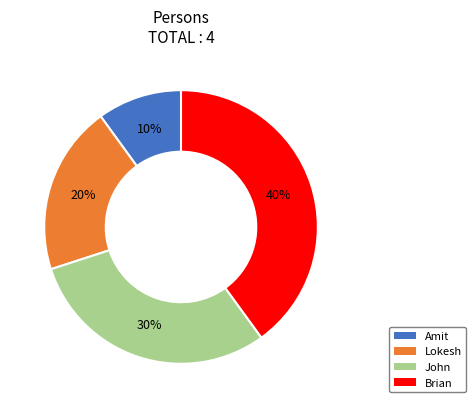

Rank the categories by value from highest to lowest.

Brian, John, Lokesh, Amit